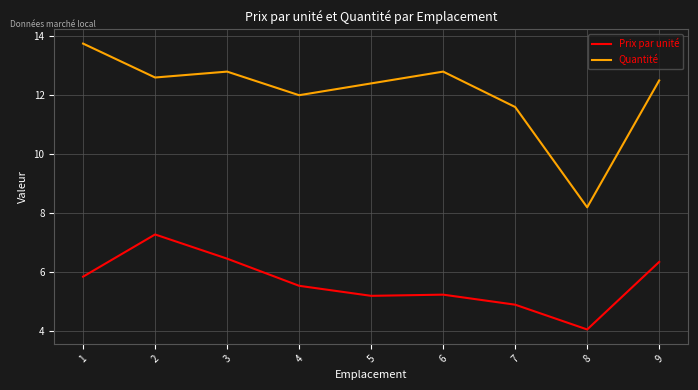

Which series has the largest range (max minus min)?

Quantité